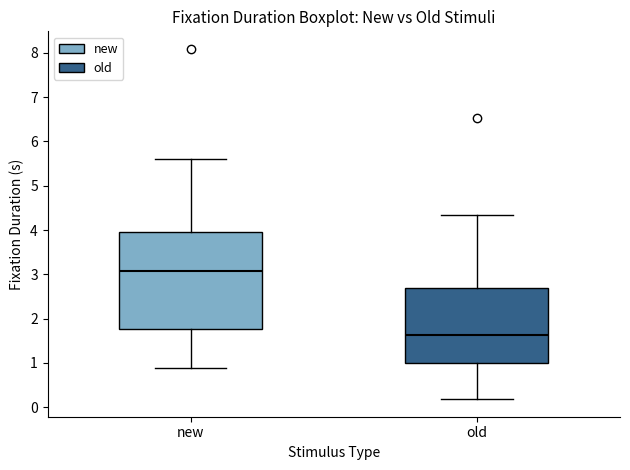

Reading left to right, read every box against the y-axis: the position of its median line, the range the box covers, and the ends of its whiskers. The values are not printed on the chart, so give them approximately, as read against the axis.

new: median 3.1, box 1.8 to 3.9, whiskers 0.9 to 5.6
old: median 1.6, box 1.0 to 2.7, whiskers 0.2 to 4.3